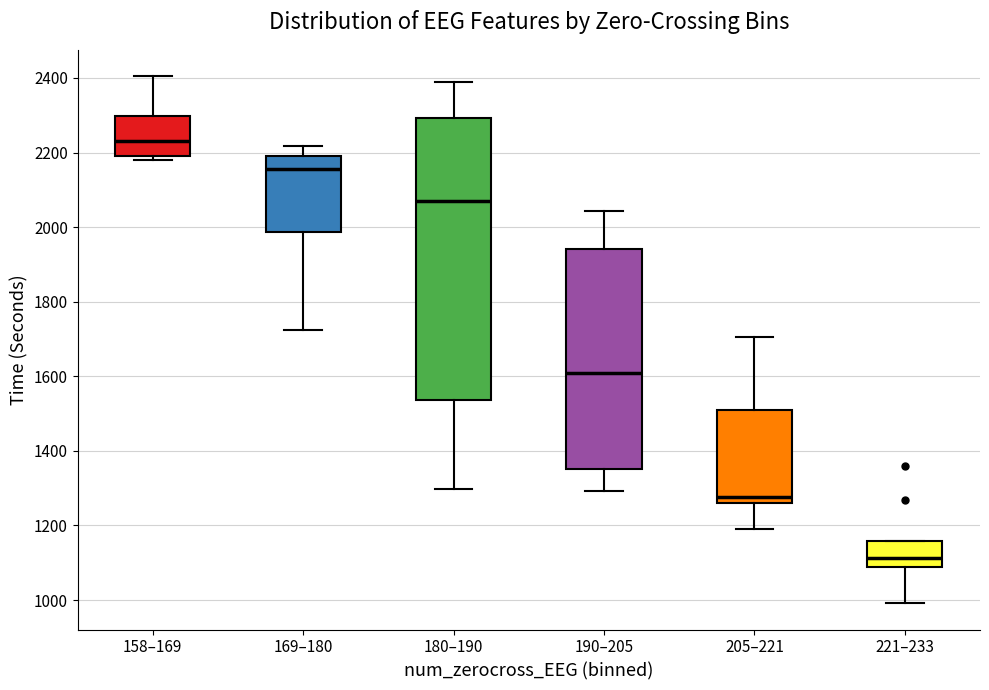

Reading left to right, read every box against the y-axis: the position of its median line, the range the box covers, and the ends of its whiskers. The values are not printed on the chart, so give them approximately, as read against the axis.

158–169: median 2240, box 2200 to 2300, whiskers 2180 to 2400
169–180: median 2160, box 1980 to 2200, whiskers 1720 to 2220
180–190: median 2060, box 1540 to 2300, whiskers 1300 to 2380
190–205: median 1600, box 1360 to 1940, whiskers 1300 to 2040
205–221: median 1280, box 1260 to 1500, whiskers 1200 to 1700
221–233: median 1120, box 1080 to 1160, whiskers 1000 to 1160